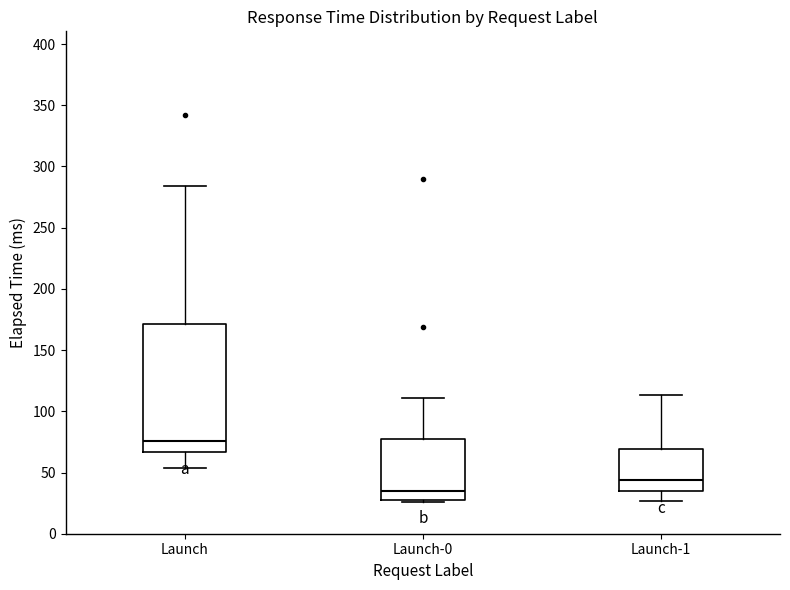

Which box's median line is the lowest?

Launch-0